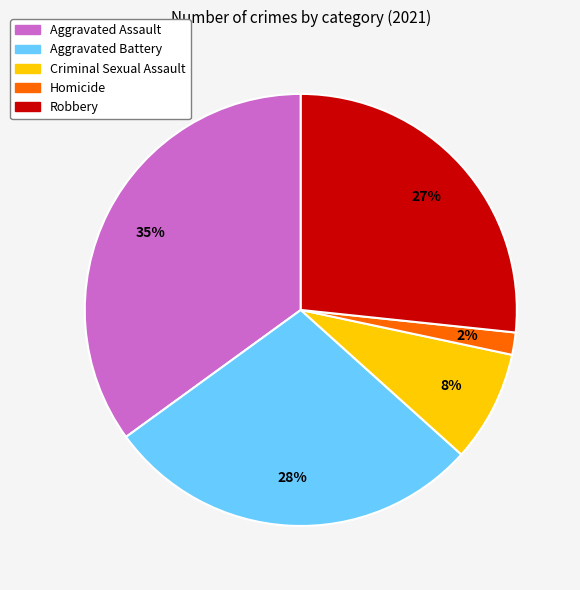

Do Aggravated Assault and Aggravated Battery together represent more than half of the pie?

Yes